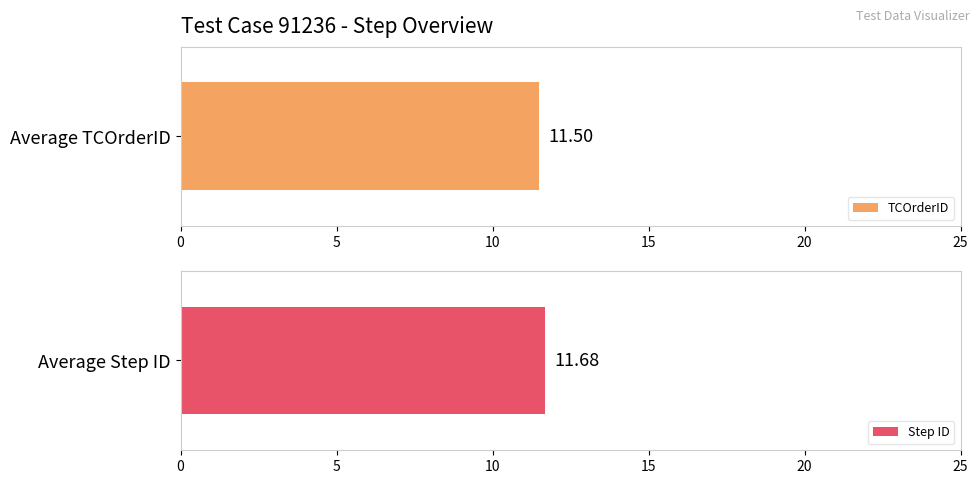

List the series in order of their overall mean, highest first.

Step ID, TCOrderID